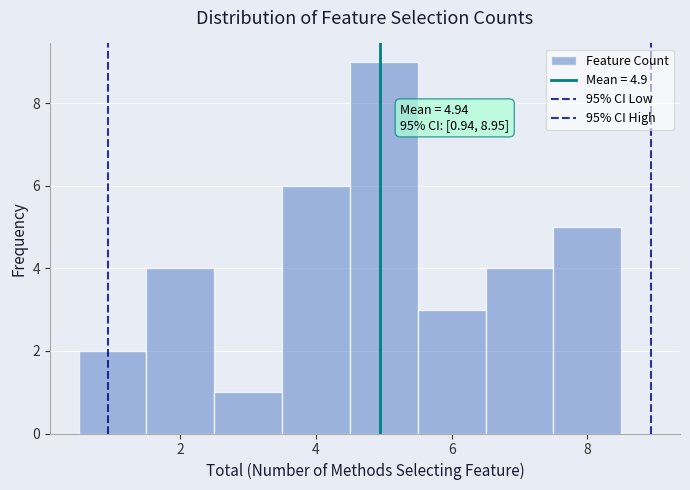

Which range on the x-axis has the tallest bar?

4.5 to 5.5